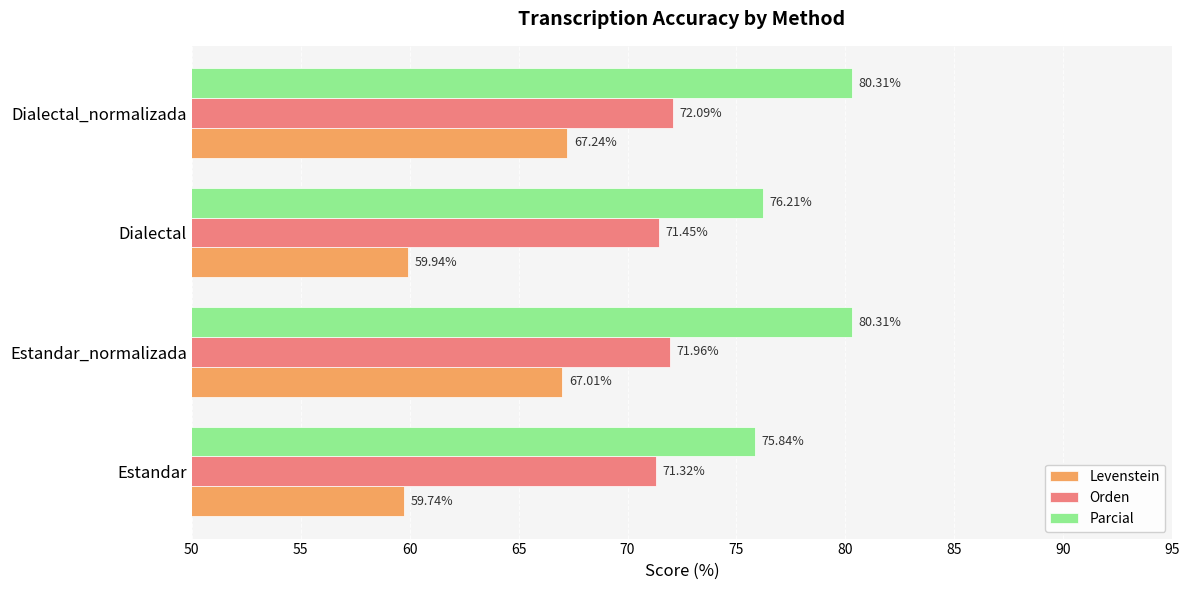

Which series has the largest range (max minus min)?

Levenstein